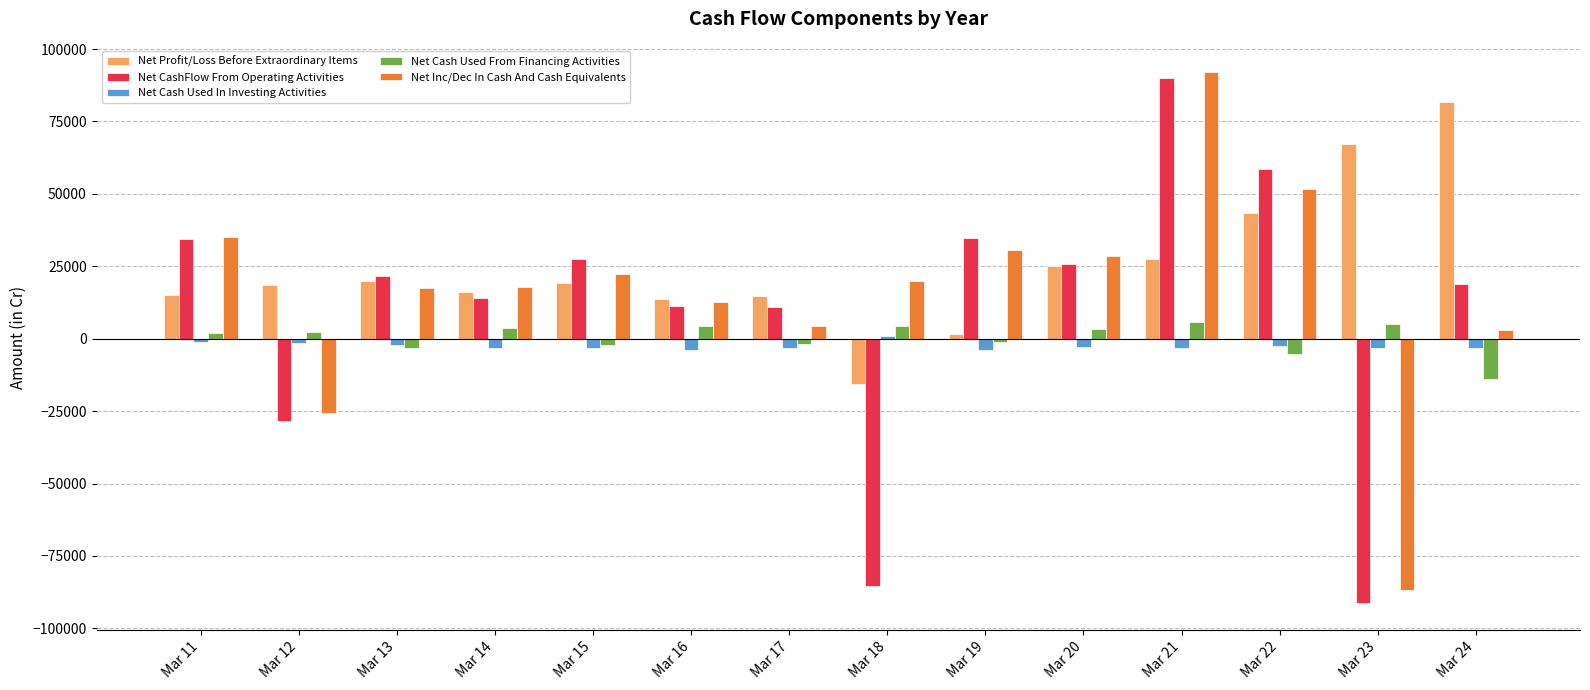

What is the lowest value of the Net Profit/Loss Before Extraordinary Items series?

-15528.2